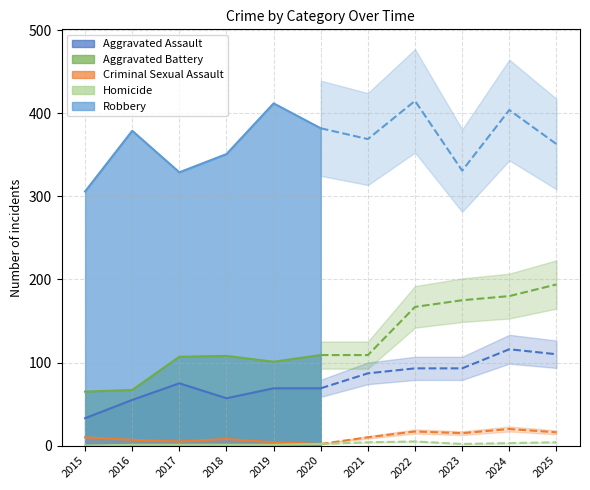

True or false: Aggravated Battery and Aggravated Assault cross at least once.

False